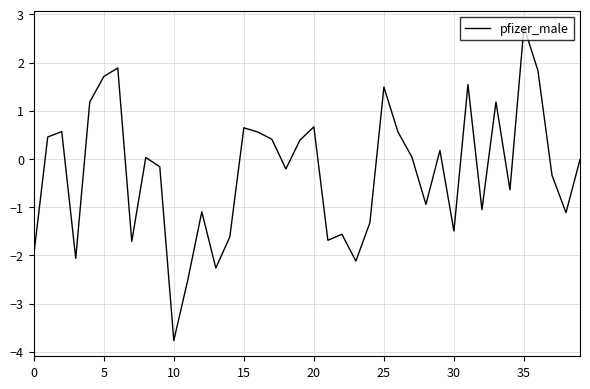

How many interior local peaks (higher than both neighbors) does the data have?

12